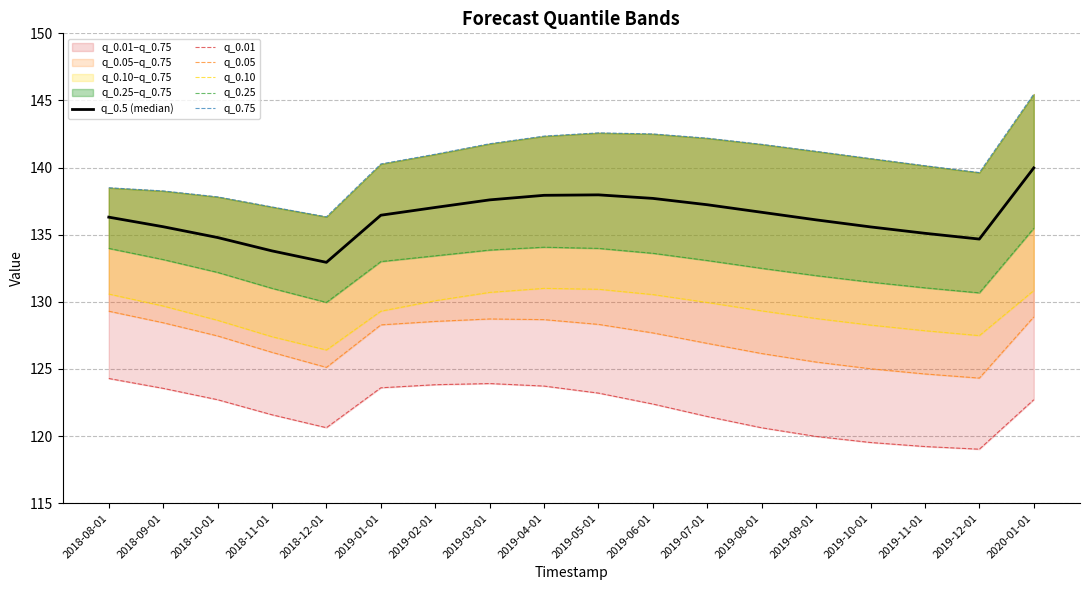

At which category does q_0.05 reach its first local valley?

2018-12-01